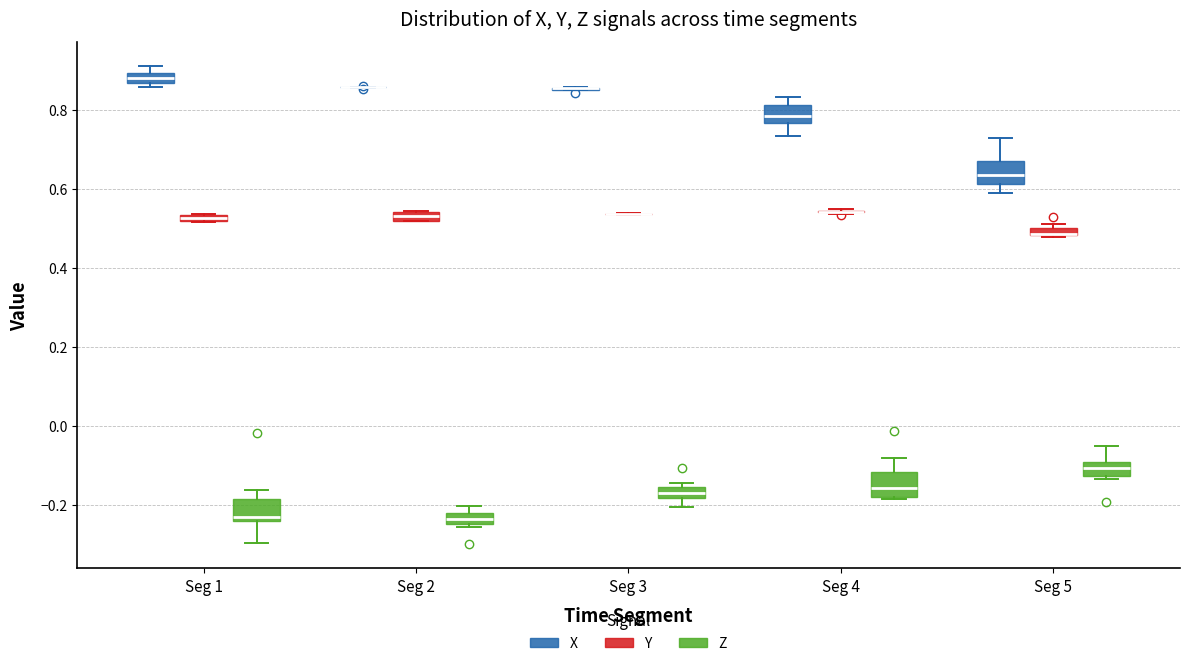

Where is the lower edge of the box for Seg 5 (Z) on the y-axis? The values are not printed on the chart, so give them approximately, as read against the axis.

-0.12